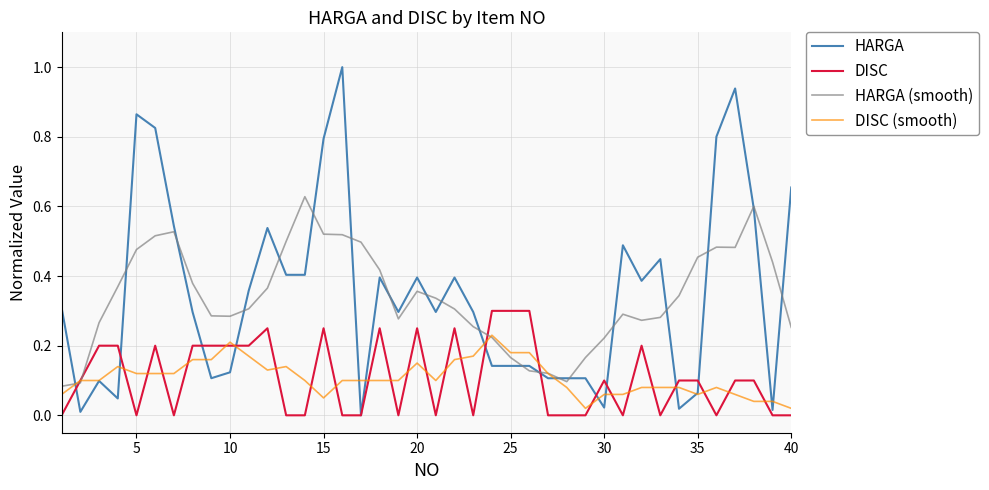

List the series in order of their peak value, lowest first.

DISC (smooth), DISC, HARGA (smooth), HARGA